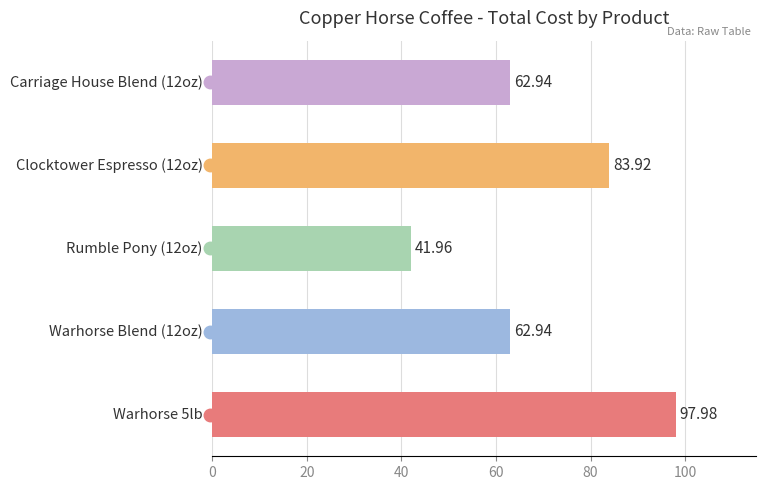

How many data points are less than 62?

1